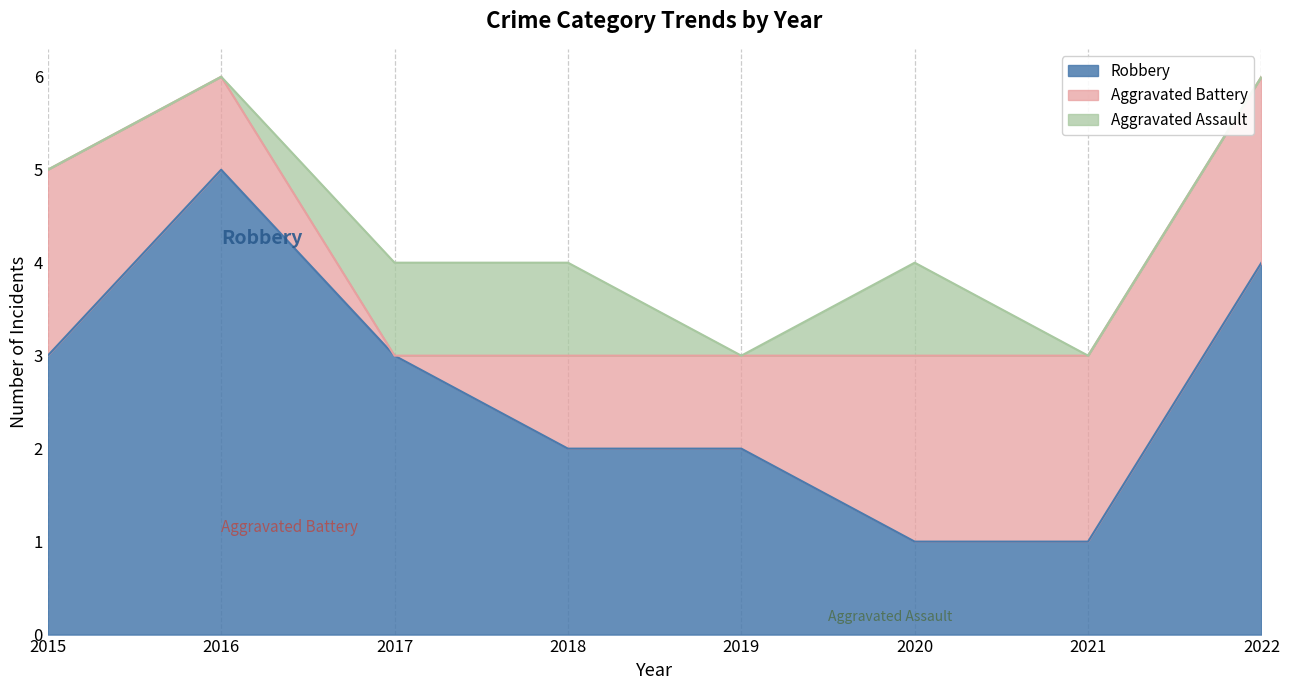

Reading left to right, transcribe all the data shown in this chart.

Aggravated Assault: 2015=0	2016=0	2017=1	2018=1	2019=0	2020=1	2021=0	2022=0
Aggravated Battery: 2015=2	2016=1	2017=0	2018=1	2019=1	2020=2	2021=2	2022=2
Robbery: 2015=3	2016=5	2017=3	2018=2	2019=2	2020=1	2021=1	2022=4